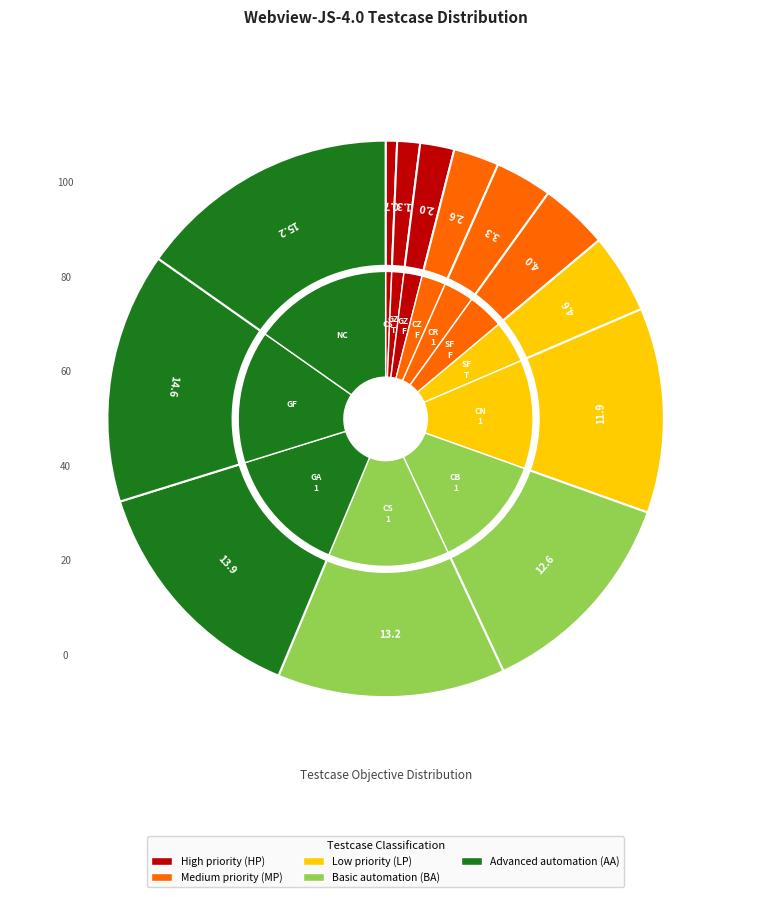

True or false: Do not set enableCache accounts for 22% of the total.

False